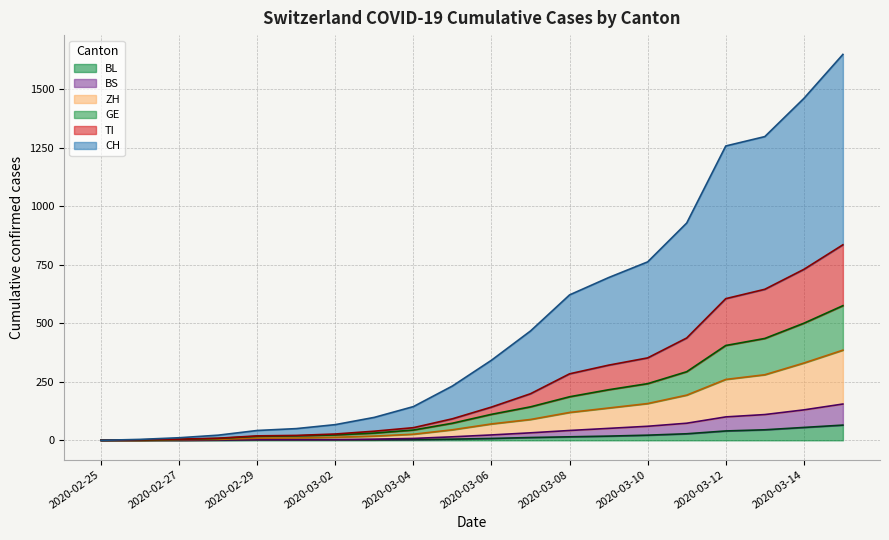

What is the label of the 14th point from the right?

2020-03-02